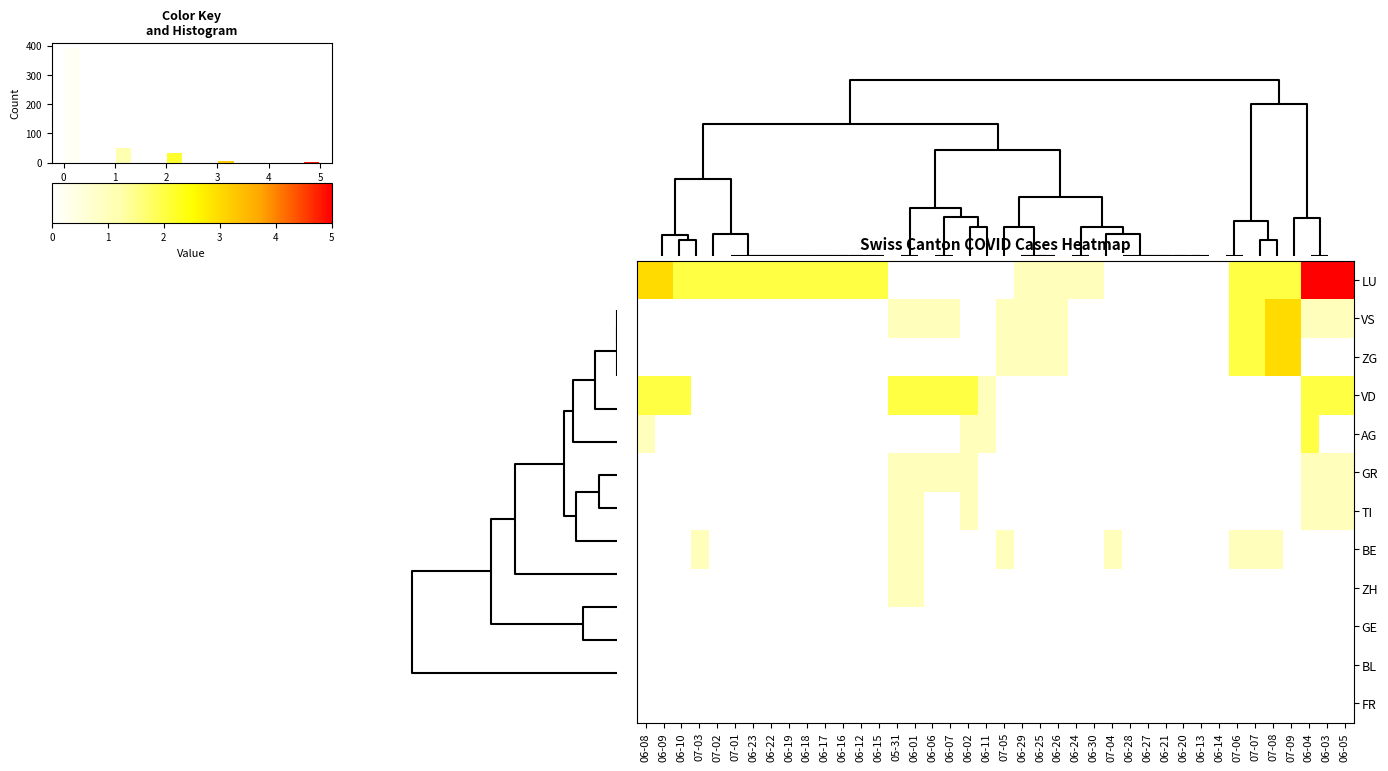

Rank the series by their maximum value, from lowest to highest.

GE, BL, FR, GR, TI, BE, ZH, VD, AG, VS, ZG, LU